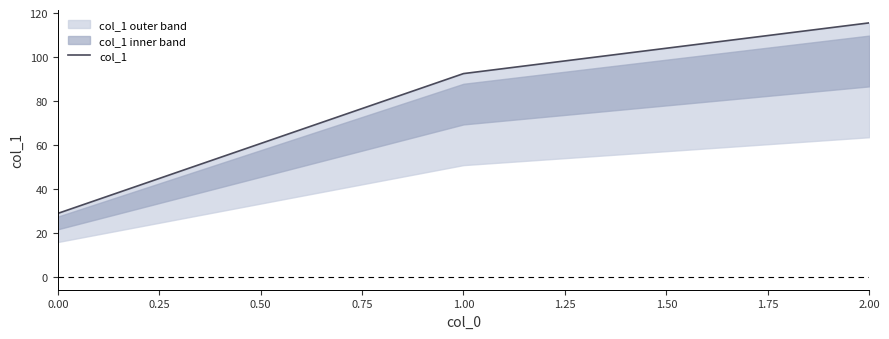

Is it true that the value at 1.00 is 145.5?

False